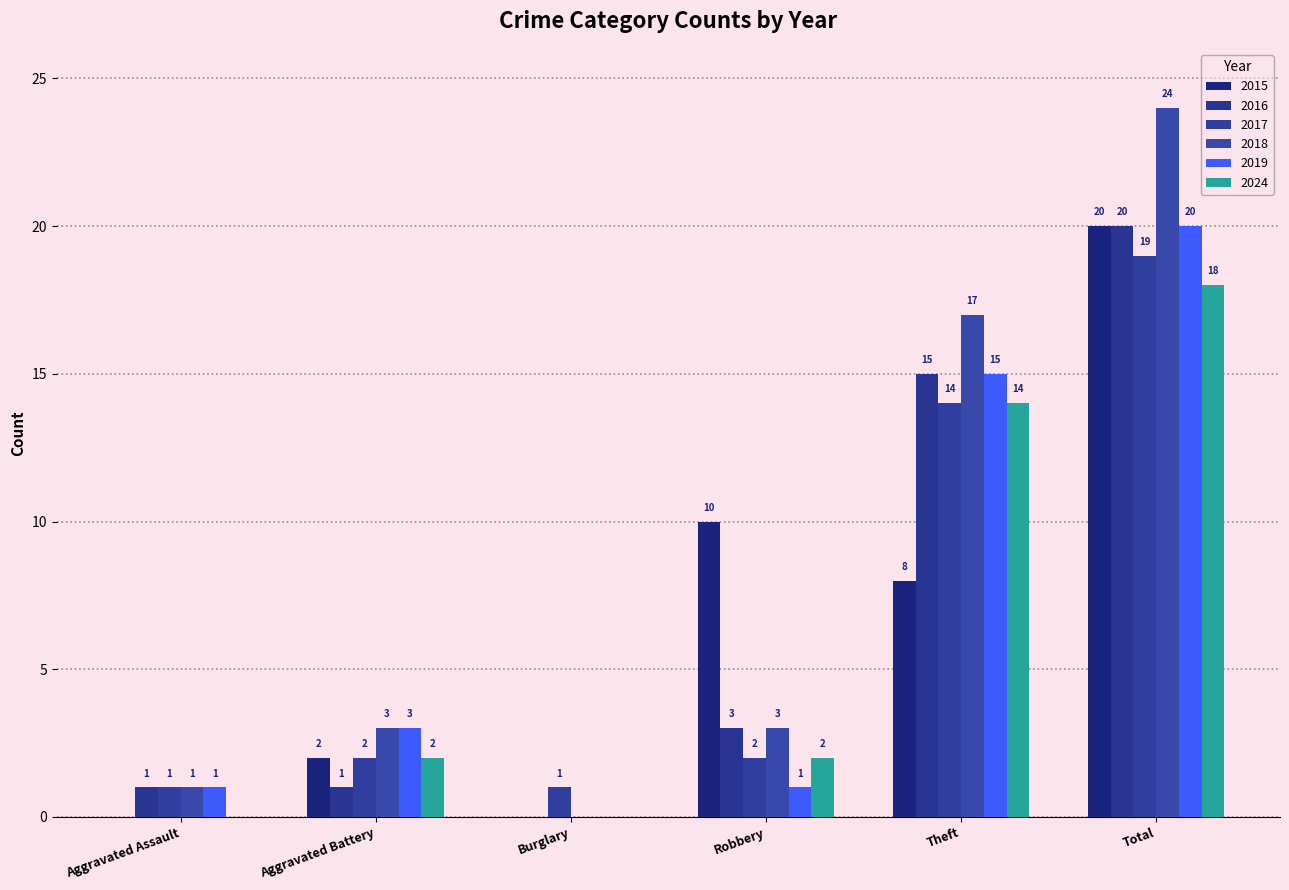

How many data points does each series have?

6